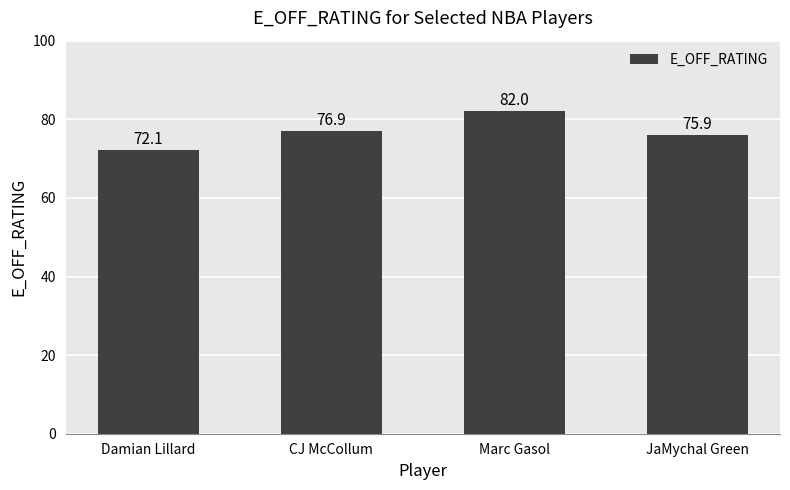

What is the average value?

76.7